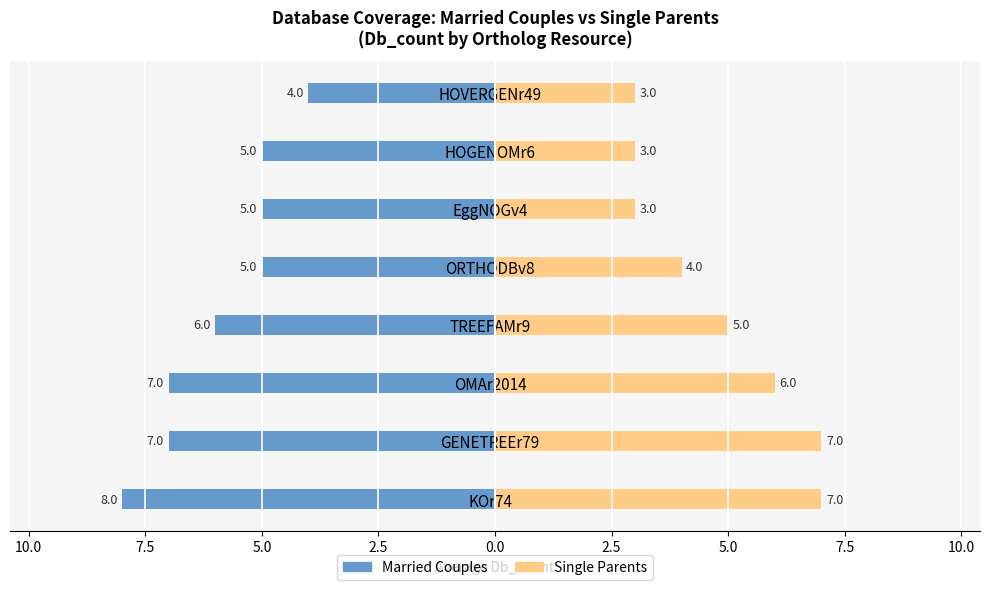

What are all the series names shown in the legend?

Married Couples, Single Parents